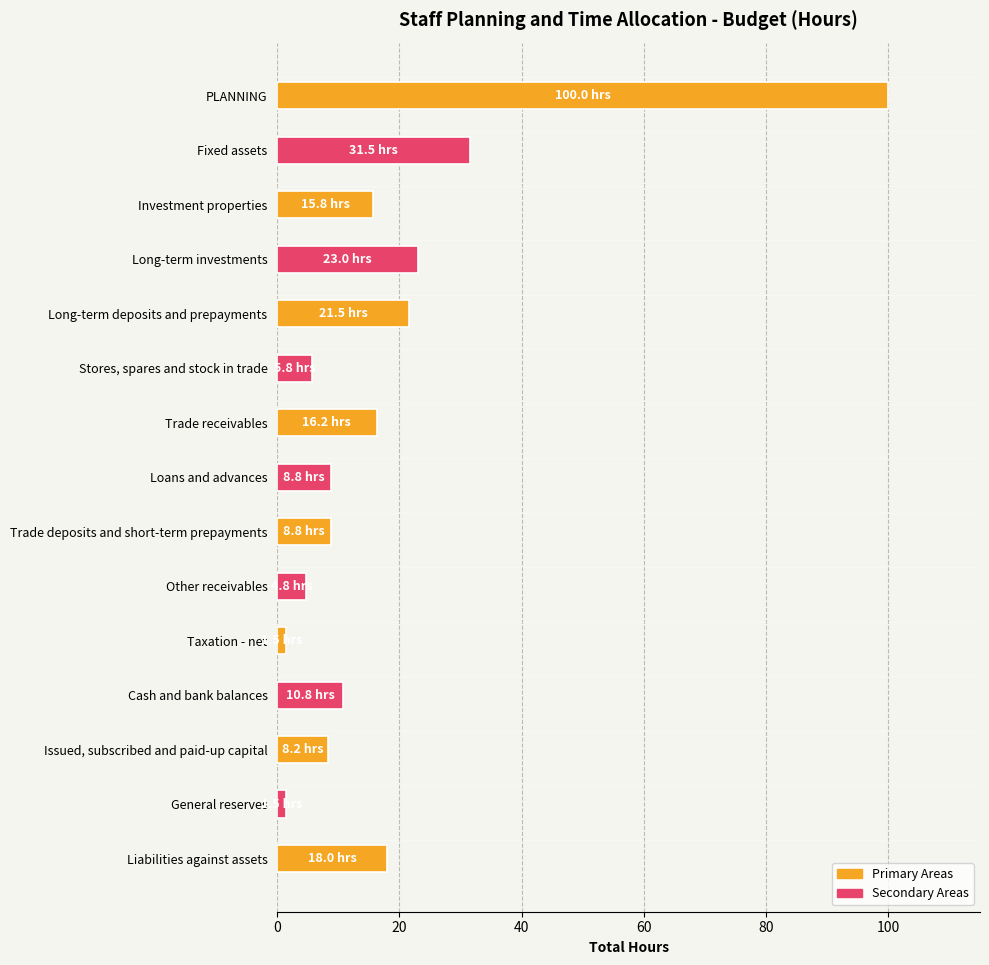

At which category does the chart reach its peak across all series?

PLANNING